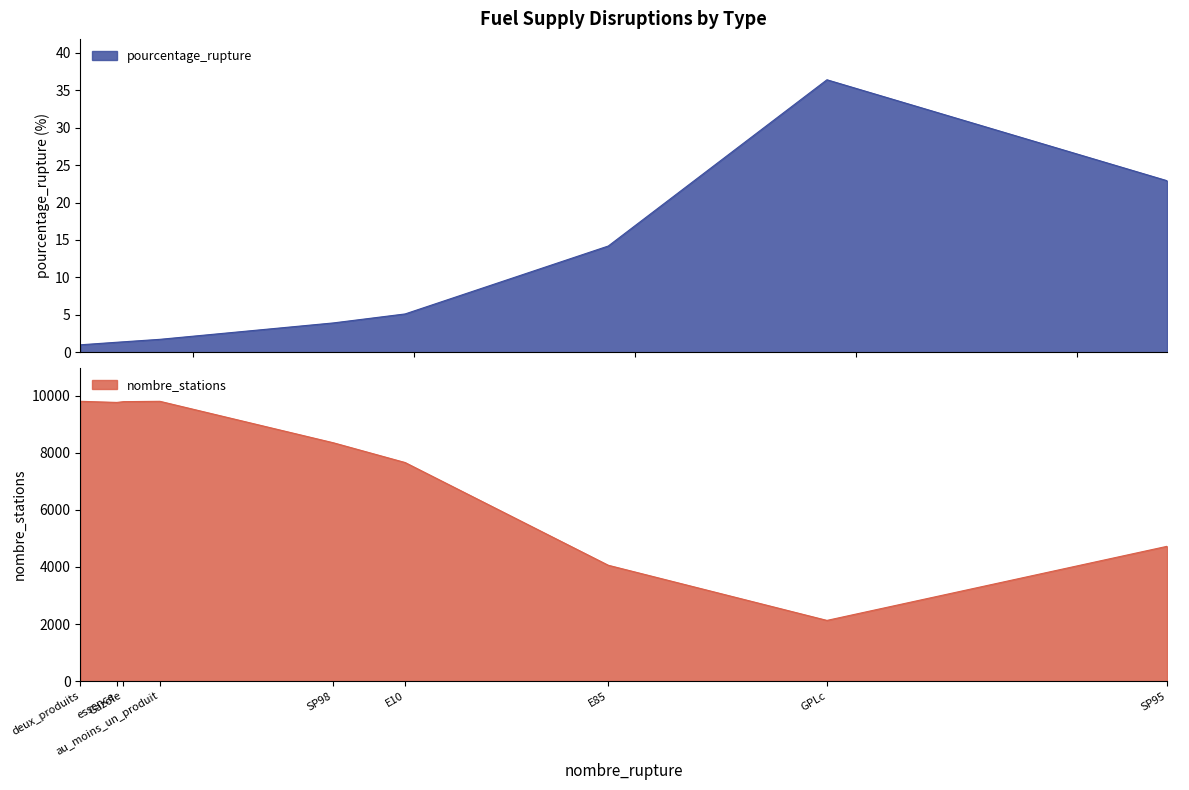

Which has a higher value, E85 or Gazole?

E85